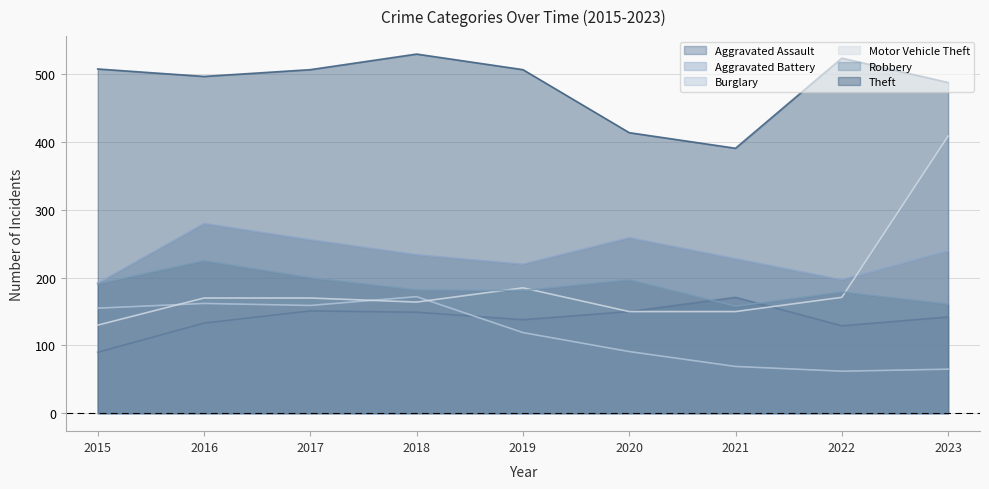

Where is the first local minimum for Burglary?

2017